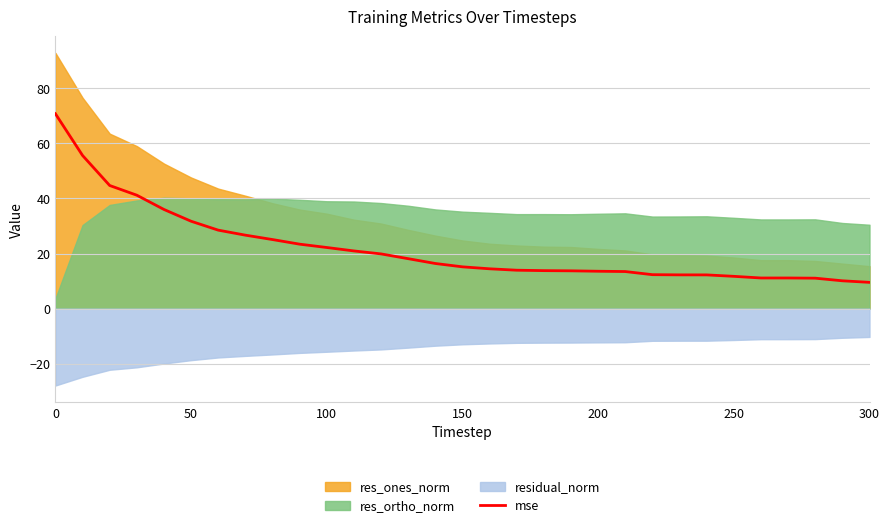

What is the maximum value for mse?

70.7